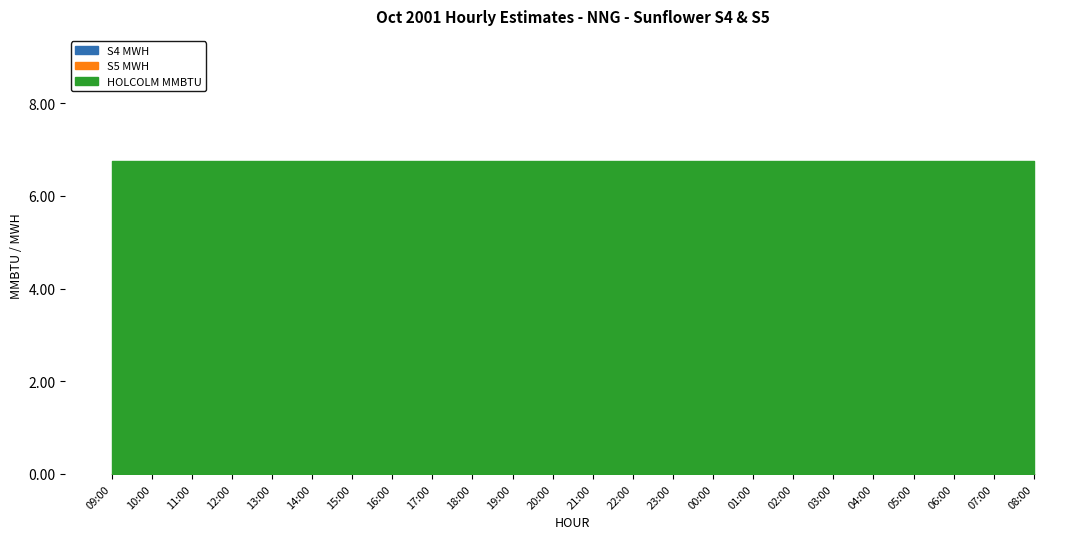

At which category is the sum across all series the highest?

09:00